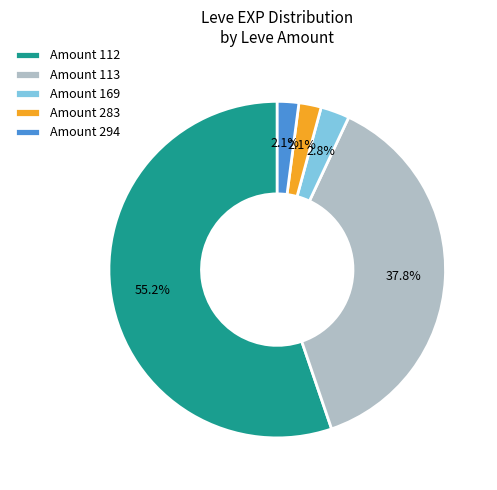

Which has a higher value, Amount 283 or Amount 113?

Amount 113